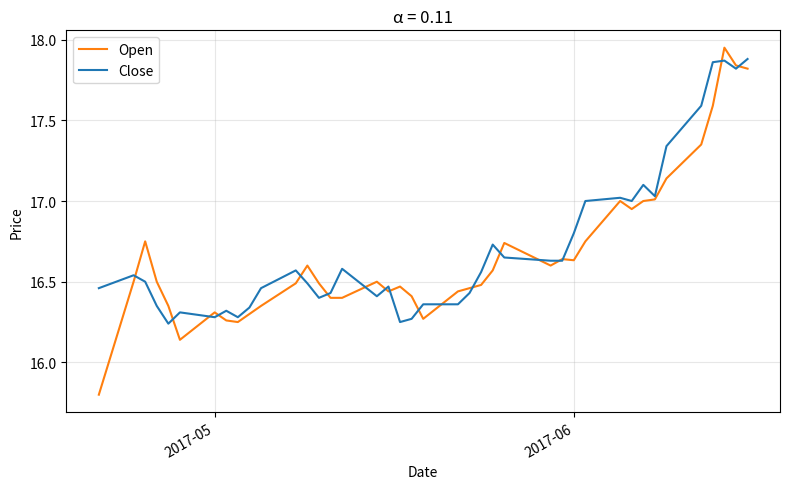

Rank the series by their maximum value, from highest to lowest.

Open, Close